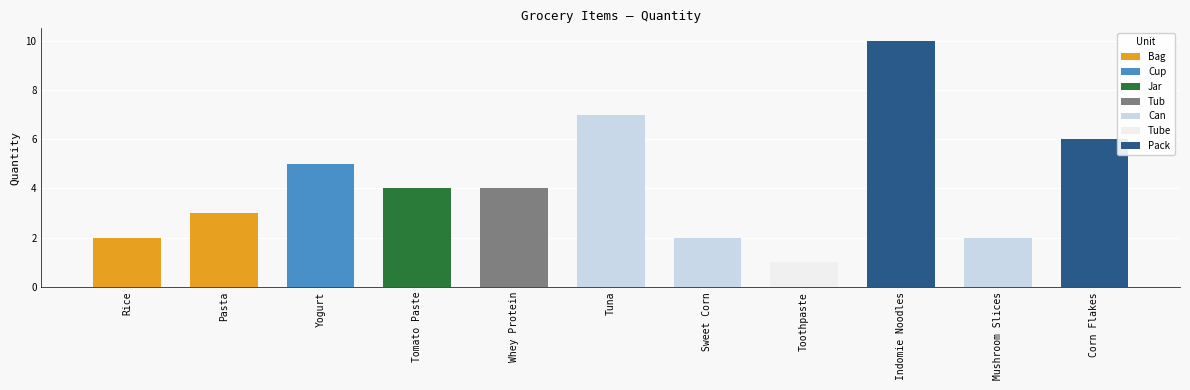

Between Tomato Paste and Corn Flakes, which is larger?

Corn Flakes